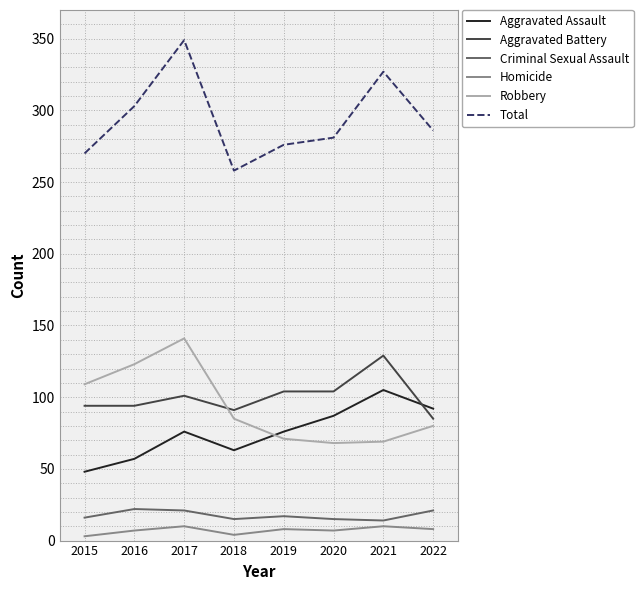

Is it true that Criminal Sexual Assault equals 21 at 2022?

True